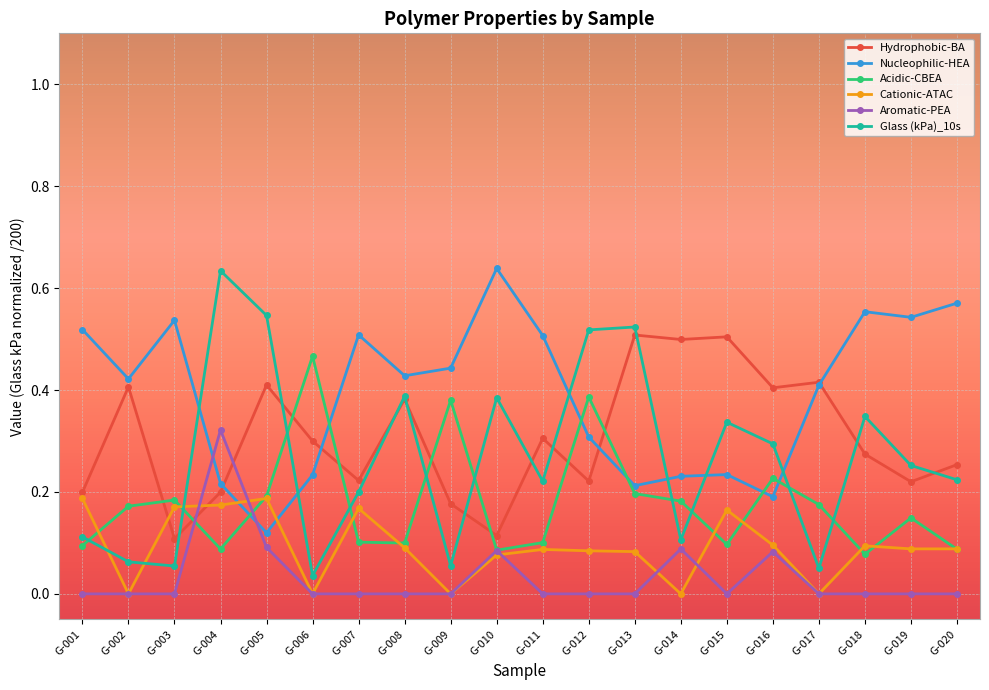

True or false: Hydrophobic-BA has more than 0 points higher than both neighbors.

True